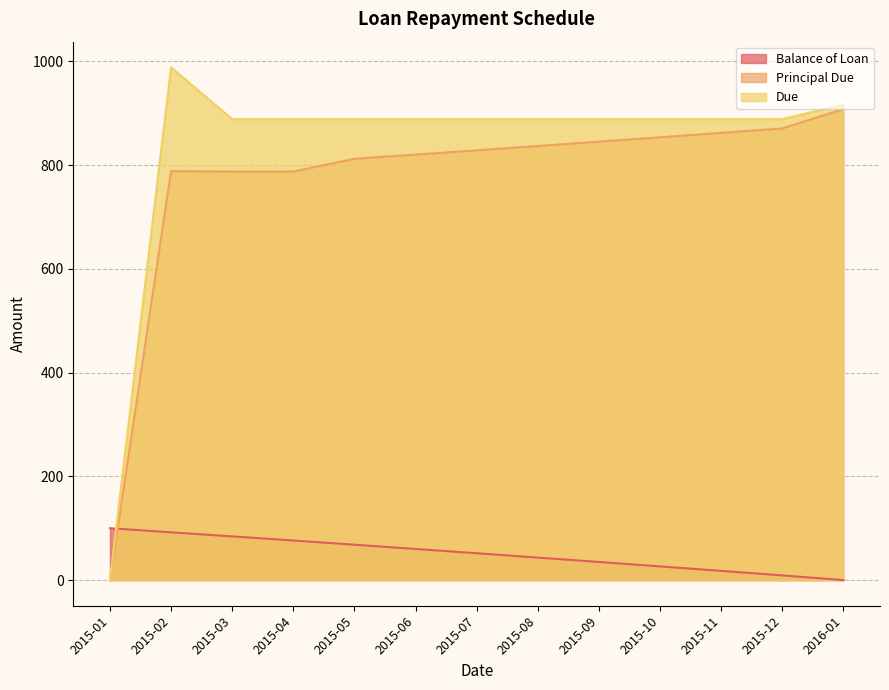

True or false: Due and Principal Due intersect in this chart.

False